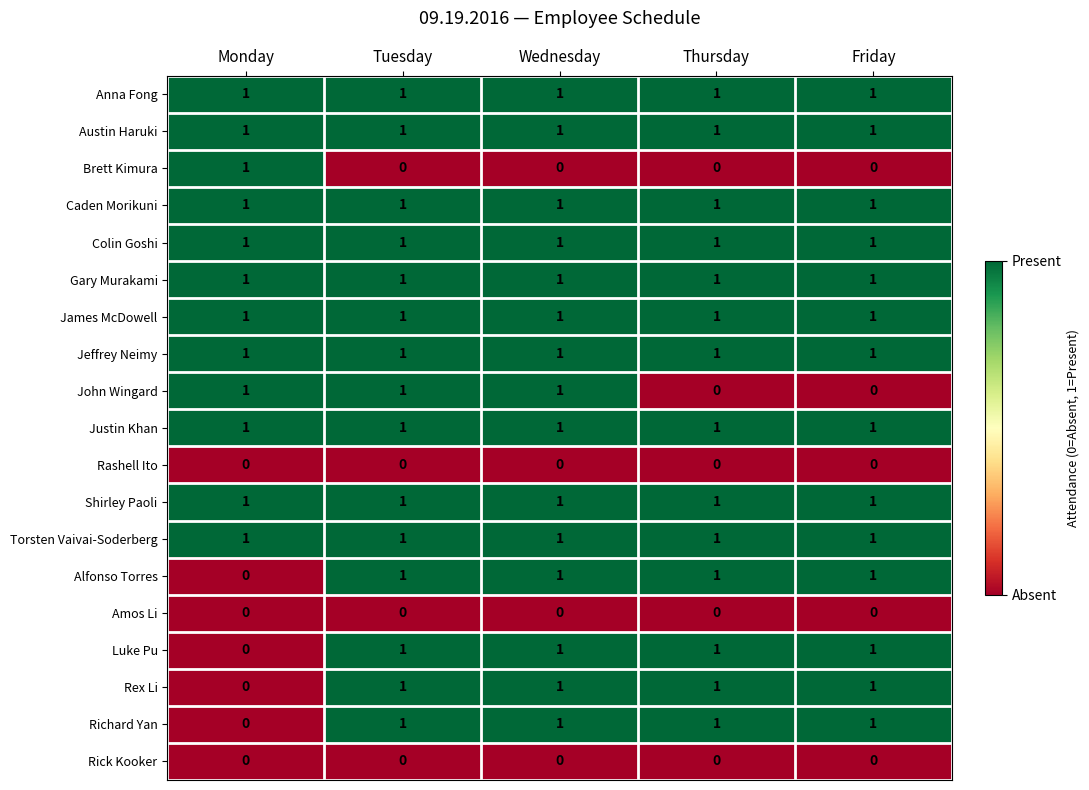

At how many categories does at least one series exceed 0?

5